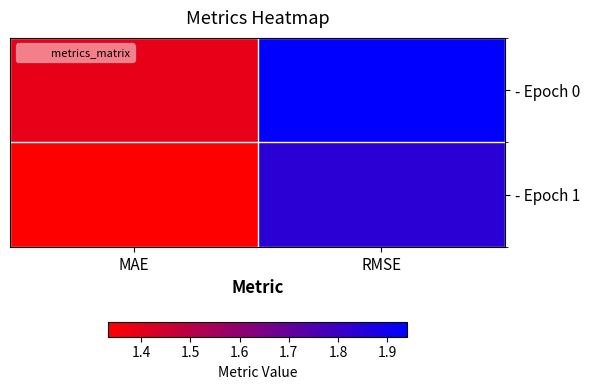

Which category has the lowest value across all series?

MAE